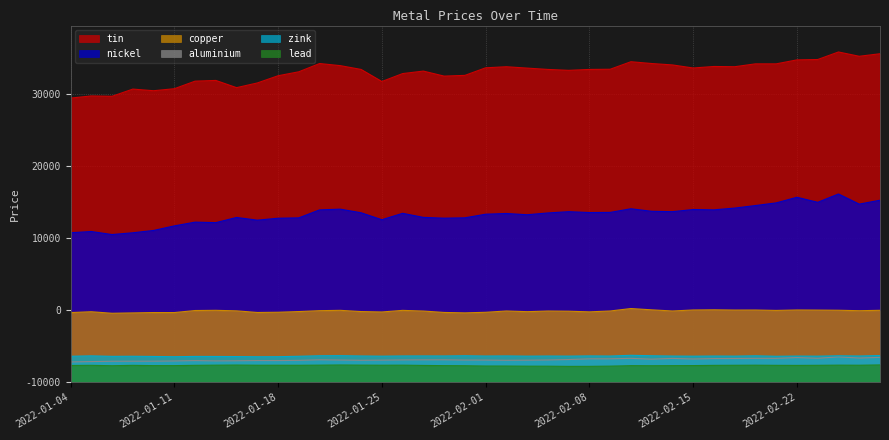

What is the difference between the copper values at 2022-01-31 and 2022-01-18?

87.0